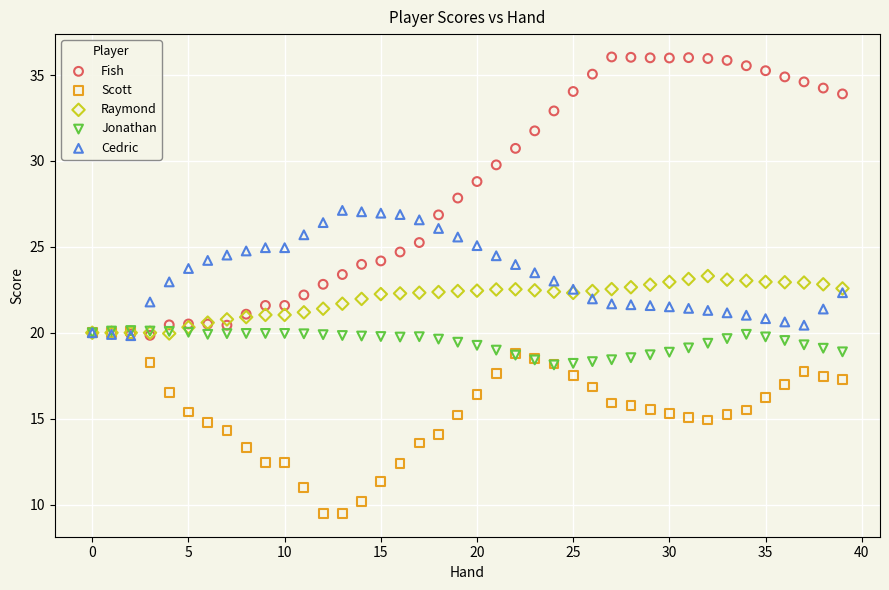

What are all the series names shown in the legend?

Fish, Scott, Raymond, Jonathan, Cedric